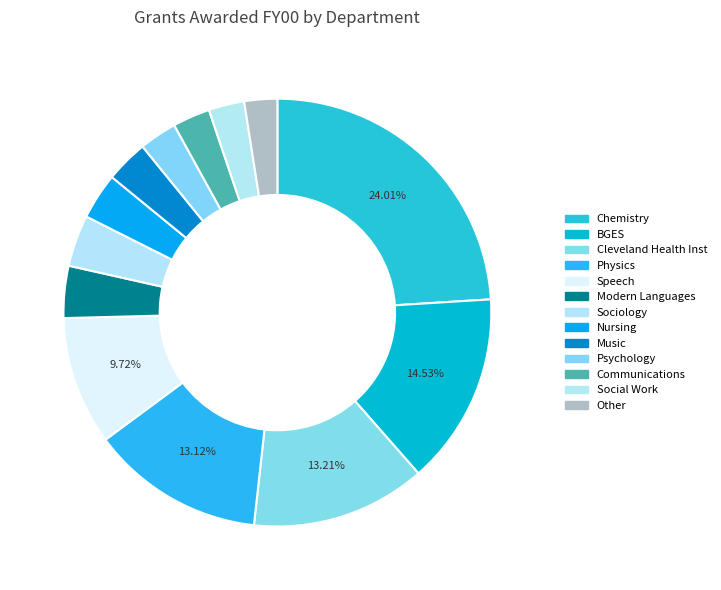

Count the number of slices in the pie.

13